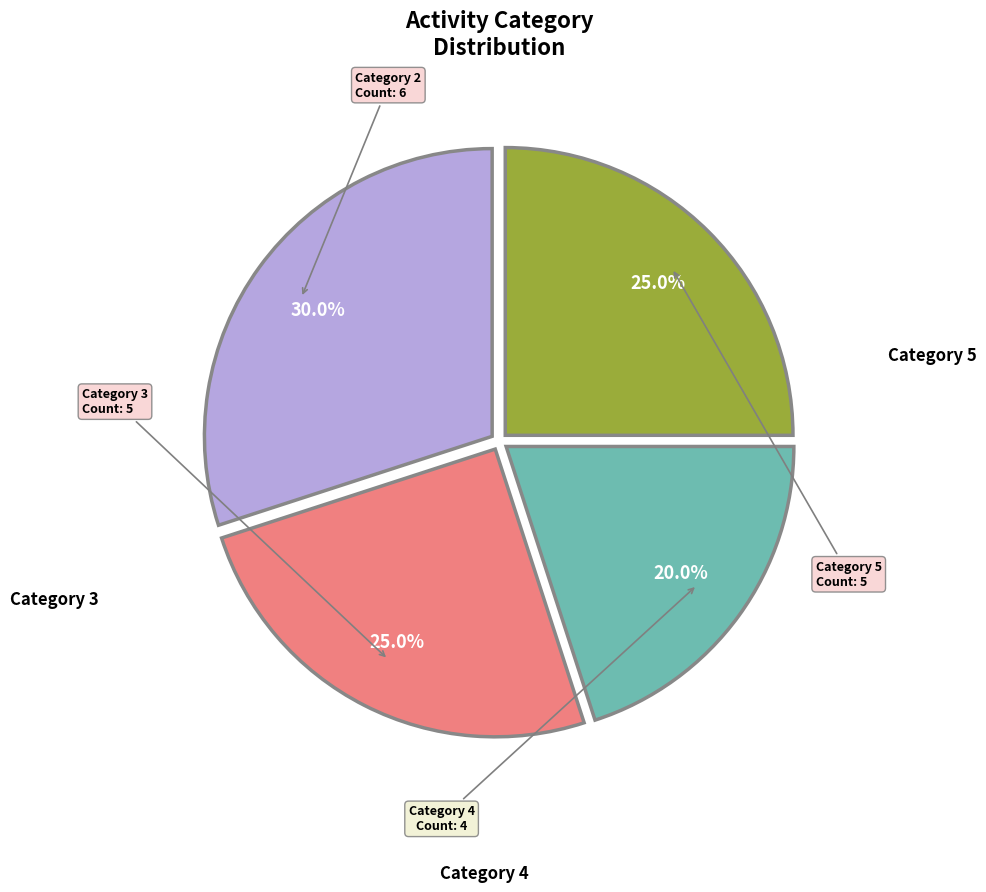

Is there any slice that represents more than half of the pie?

No